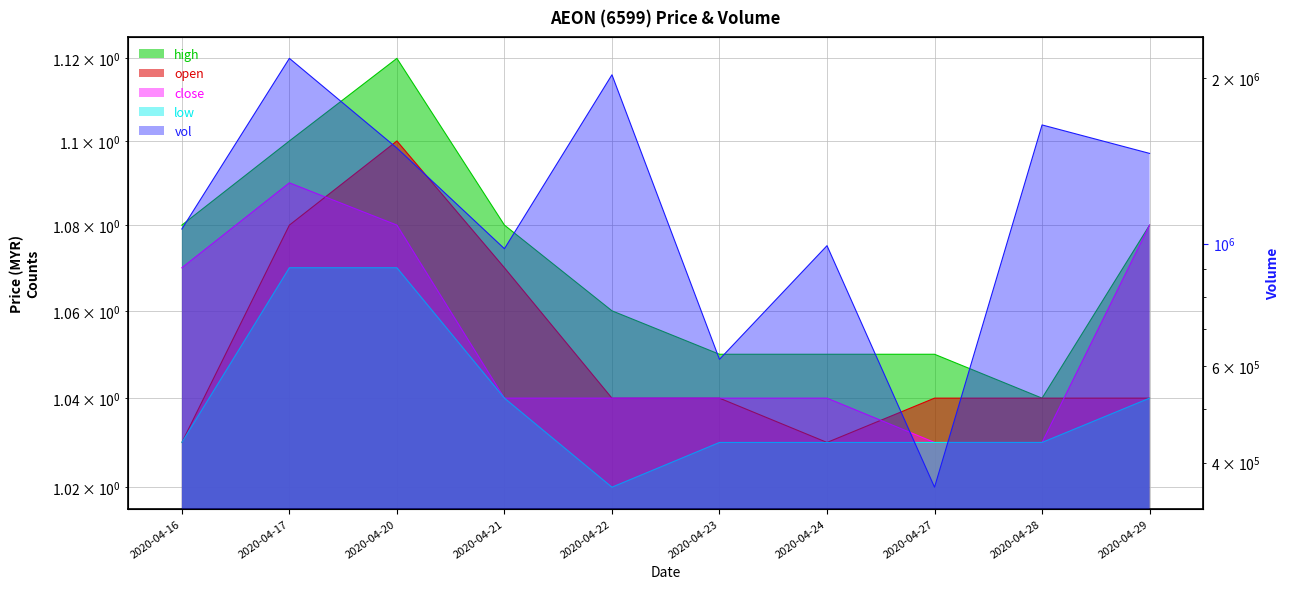

Between 2020-04-24 and 2020-04-17, which is larger?

2020-04-17